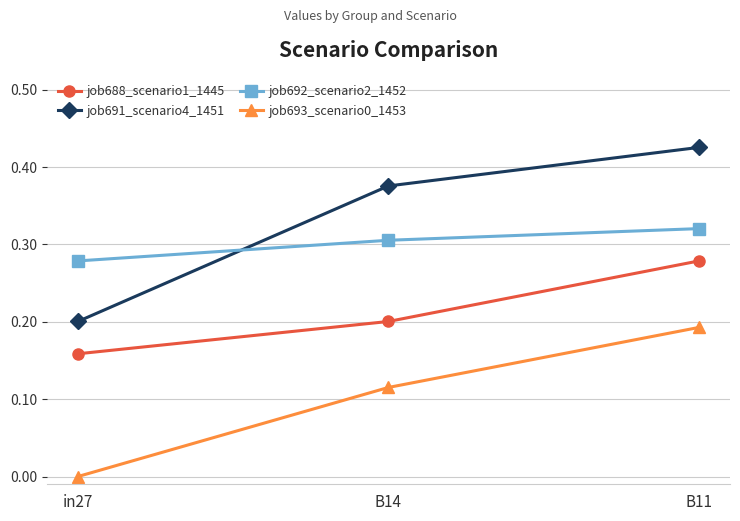

What is the label of the 2nd point from the right?

B14